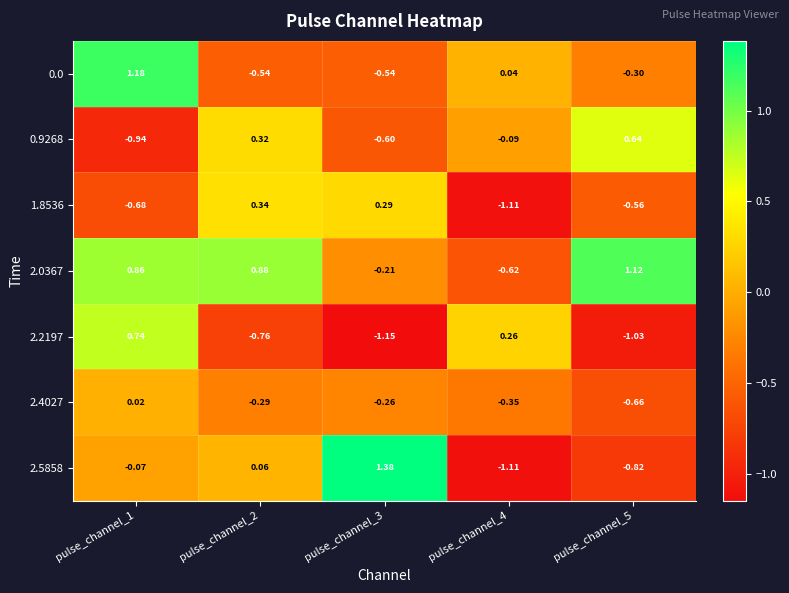

Is the value of 2.5858 at pulse_channel_5 greater than the value of 2.2197 at pulse_channel_5?

Yes